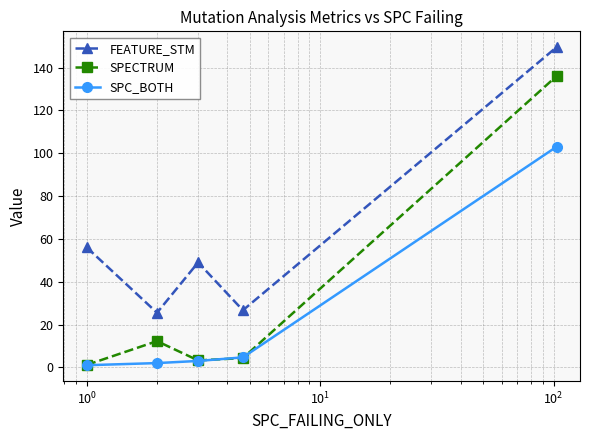

Which series has the largest total across all categories?

FEATURE_STM